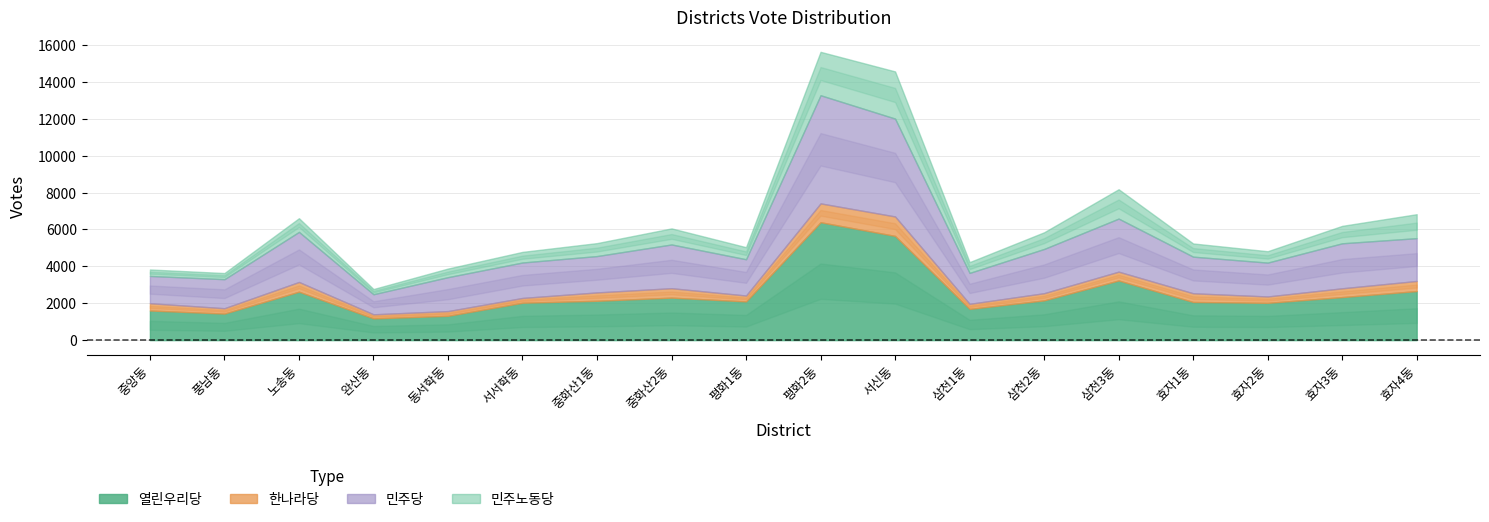

What are all the series names shown in the legend?

열린우리당, 한나라당, 민주당, 민주노동당